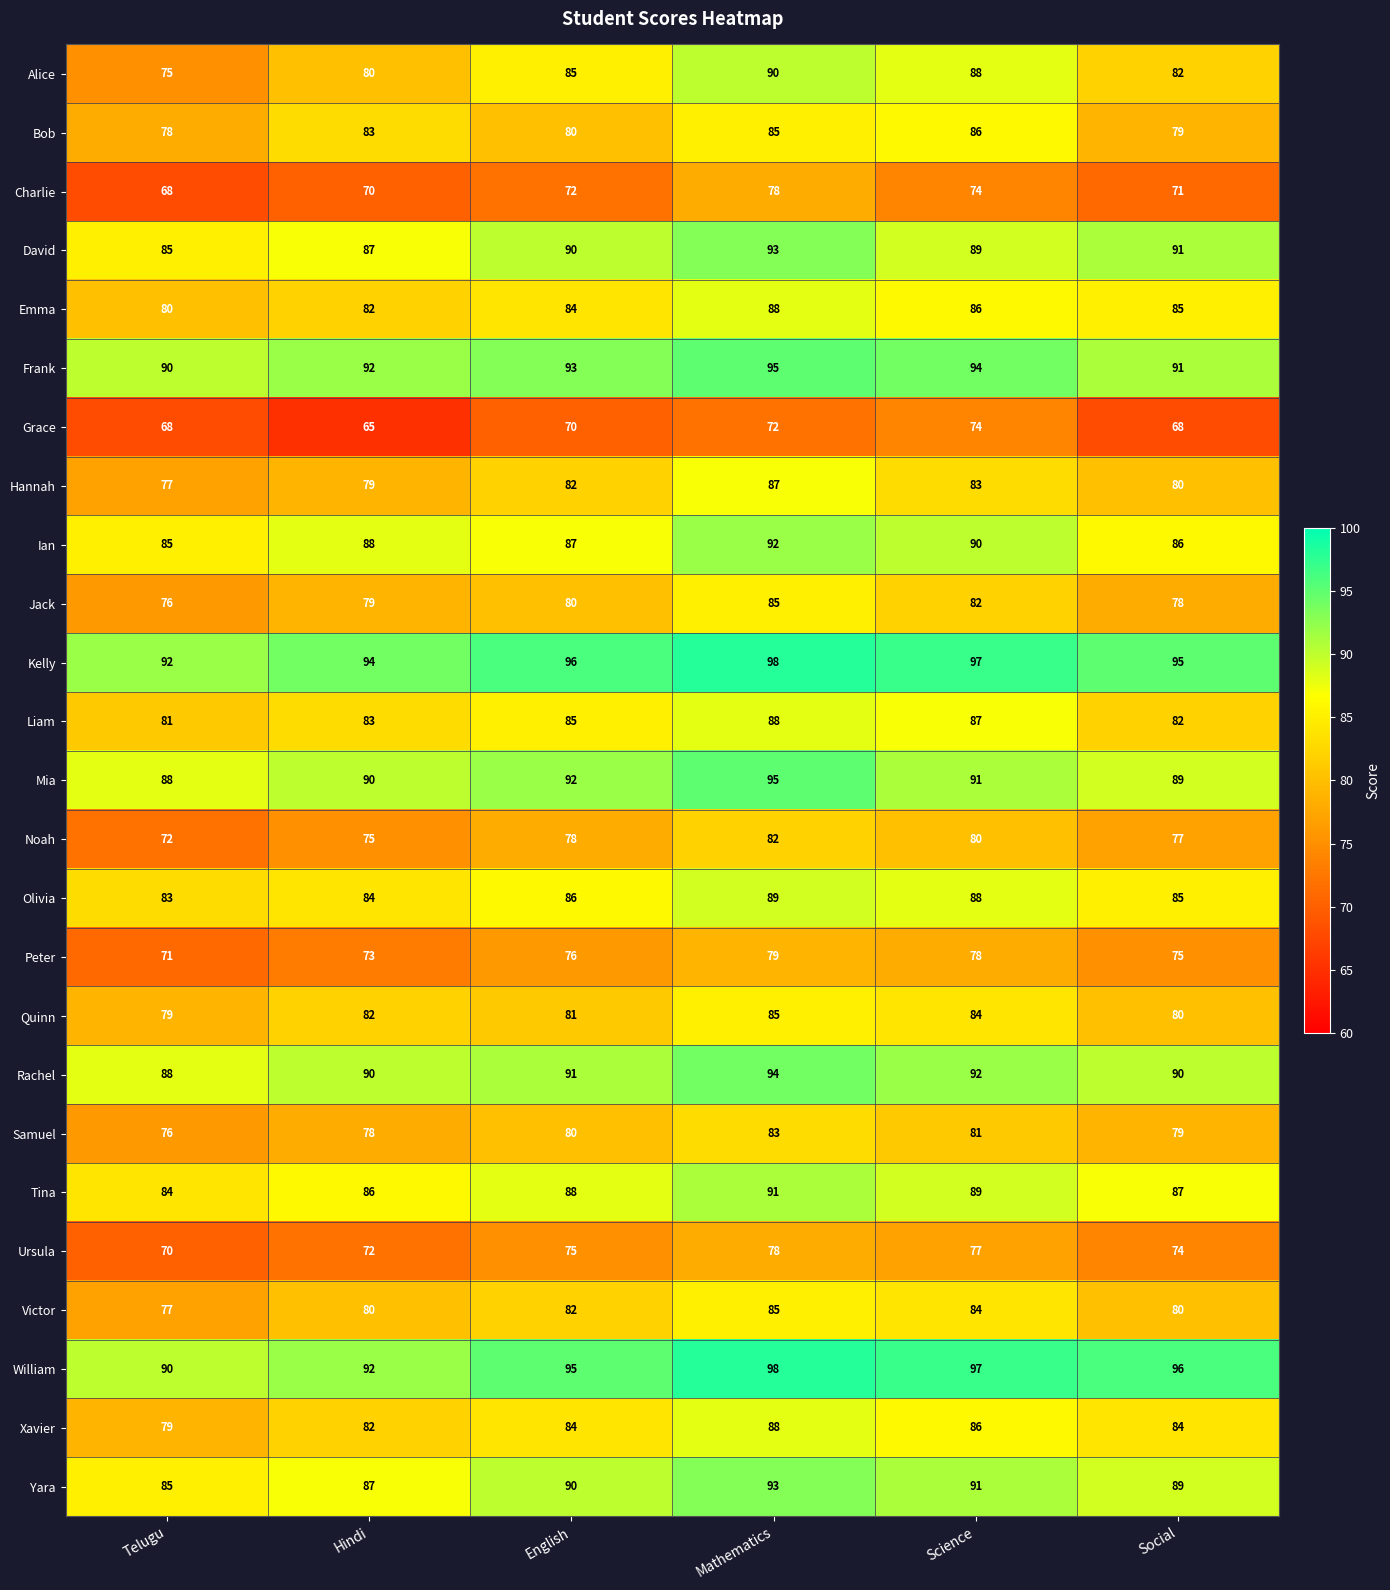

What is the total value across all series at English?

2102